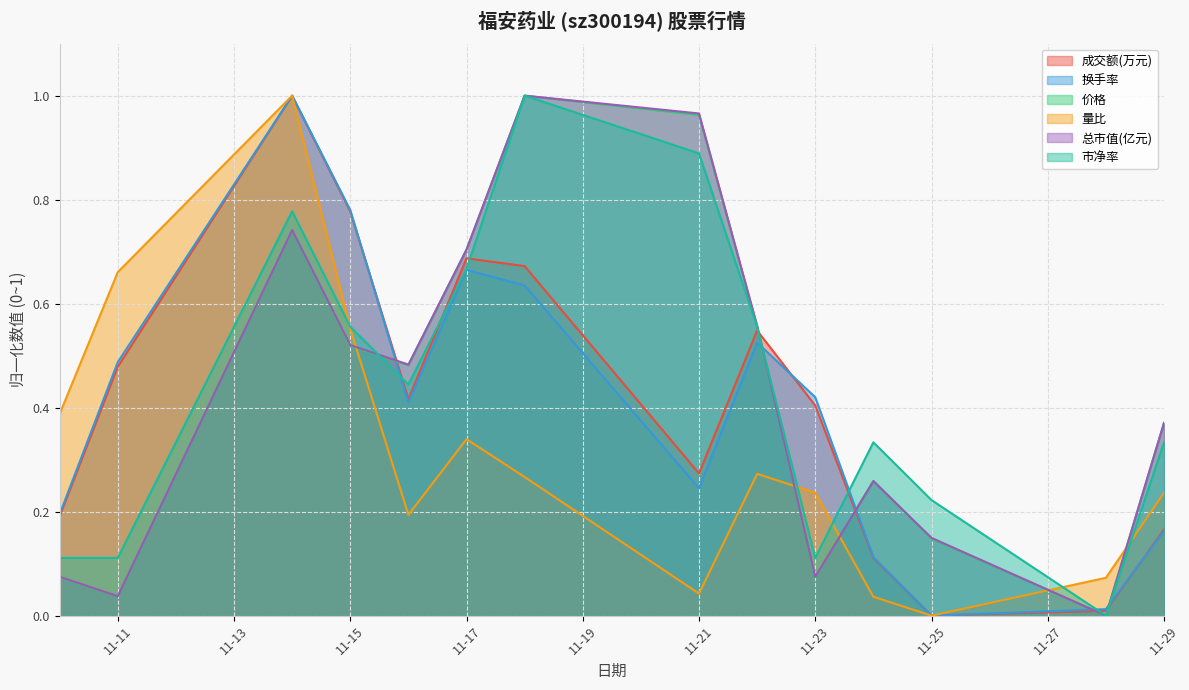

True or false: 总市值(亿元) has a value of 0.2 at 11-15.

False